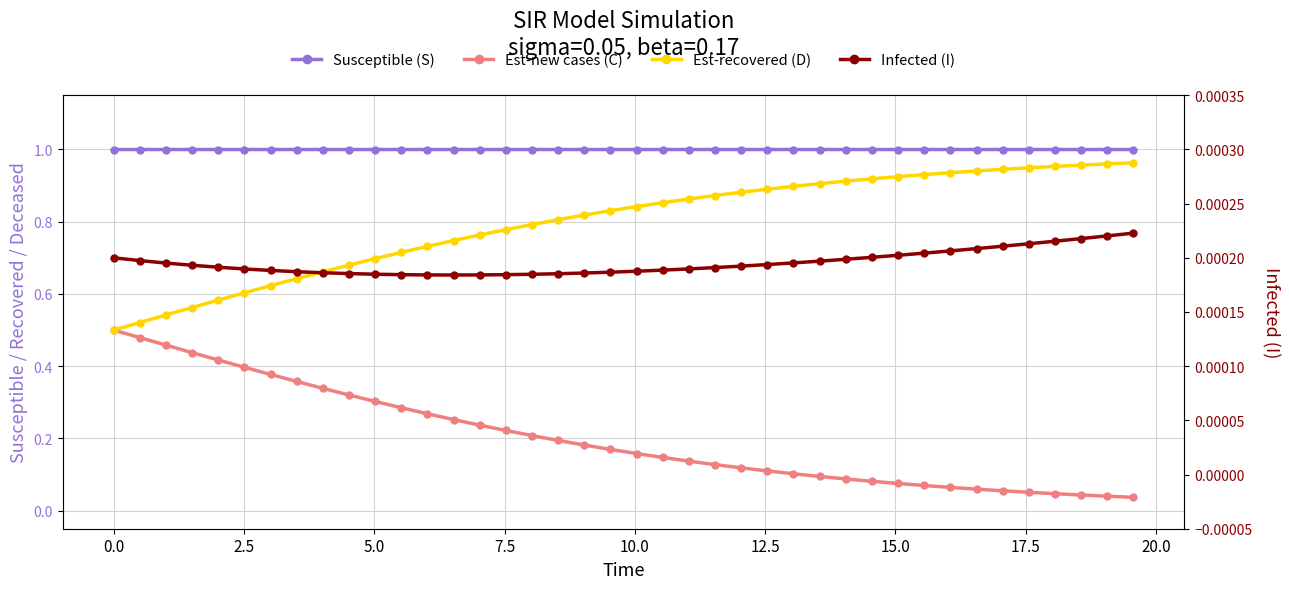

At how many categories does at least one series exceed 0?

40